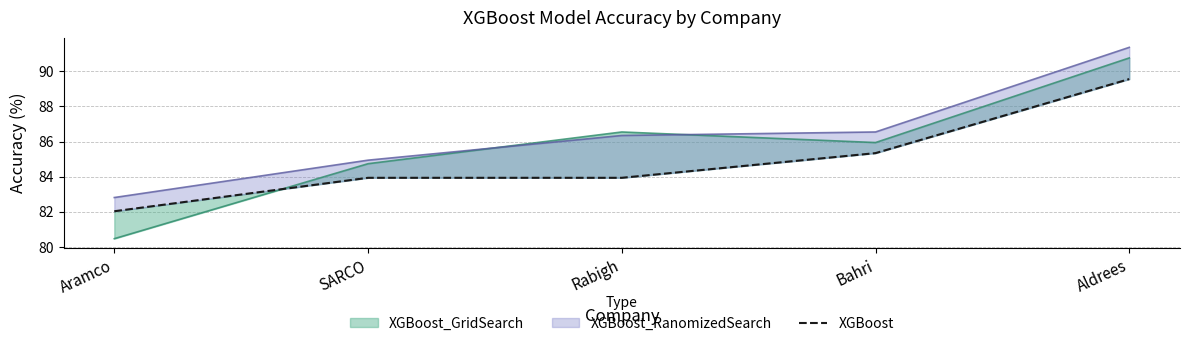

List the labels in order of value, smallest first.

Aramco, SARCO, Rabigh, Bahri, Aldrees